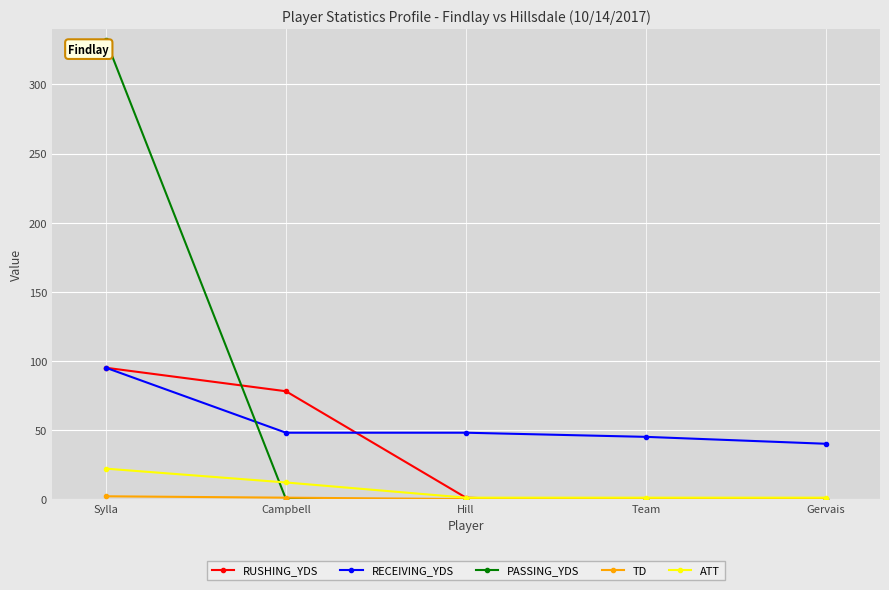

Is the value of TD at Sylla greater than the value of RECEIVING_YDS at Gervais?

No